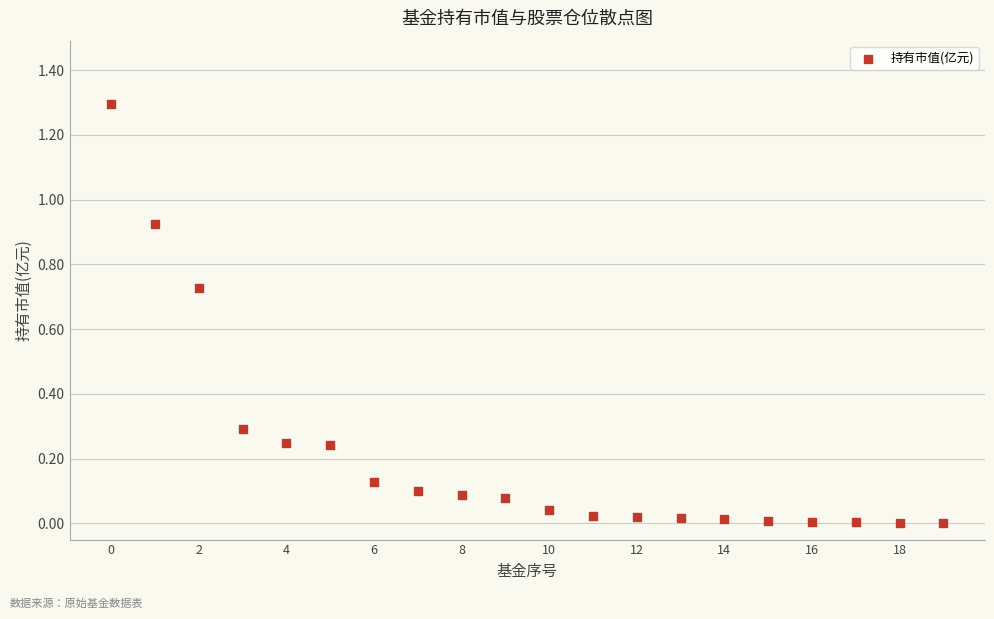

What is the range of Y values (max minus min)?

1.3